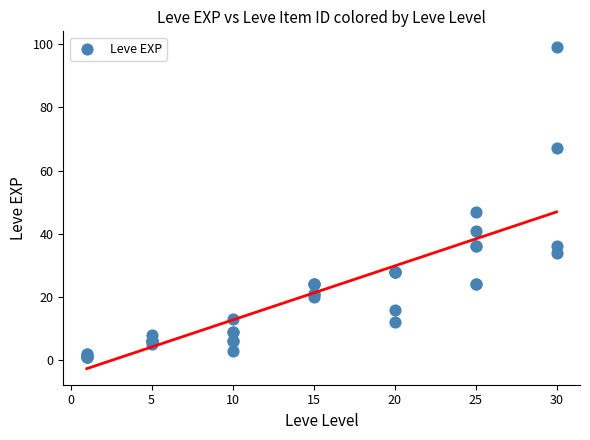

What Y value in the scatter plot is closest to 50?

47